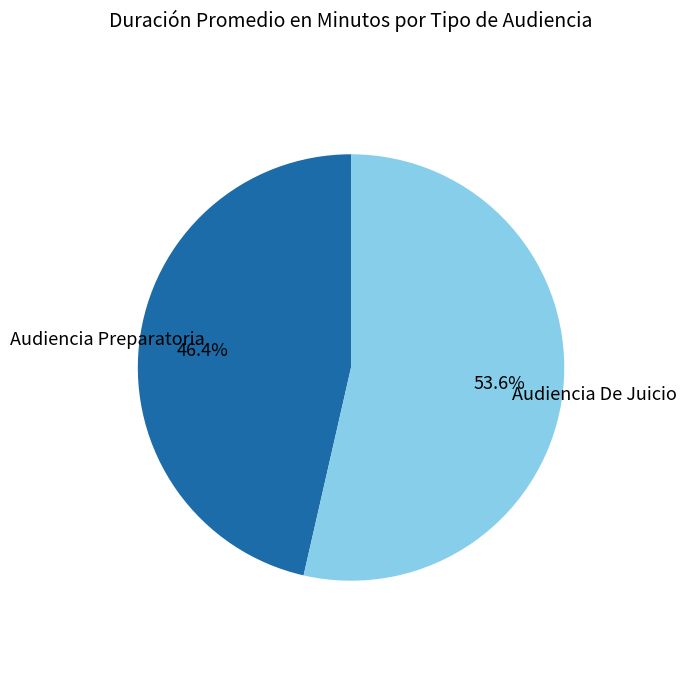

Is there a majority slice in this chart?

Yes